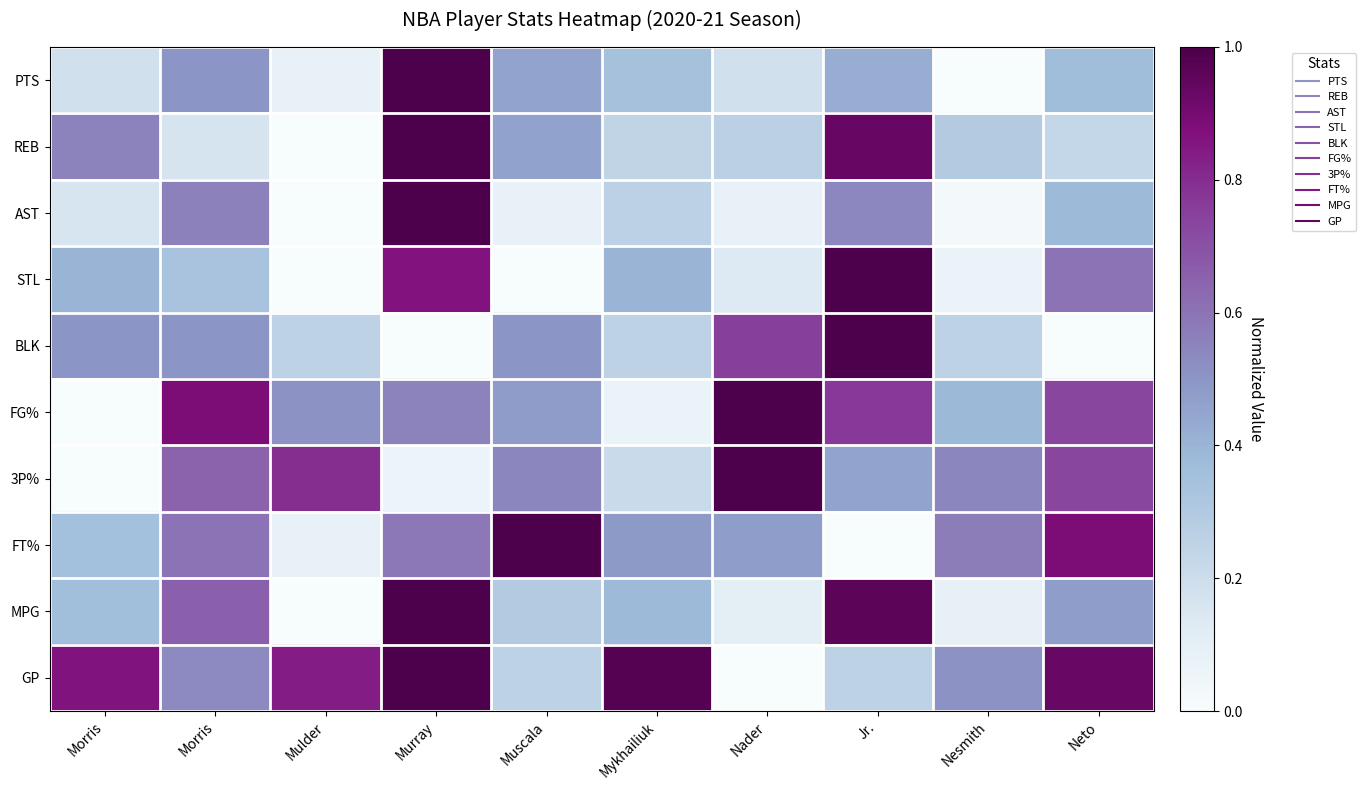

Reading left to right, extract all data points from this chart.

PTS: Morris=0.2	Morris=0.5	Mulder=0.1	Murray=1.0	Muscala=0.5	Mykhailiuk=0.3	Nader=0.2	Jr.=0.4	Nesmith=0.0	Neto=0.4
REB: Morris=0.6	Morris=0.2	Mulder=0.0	Murray=1.0	Muscala=0.5	Mykhailiuk=0.2	Nader=0.3	Jr.=0.9	Nesmith=0.3	Neto=0.2
AST: Morris=0.2	Morris=0.6	Mulder=0.0	Murray=1.0	Muscala=0.1	Mykhailiuk=0.3	Nader=0.1	Jr.=0.5	Nesmith=0.0	Neto=0.4
STL: Morris=0.4	Morris=0.3	Mulder=0.0	Murray=0.9	Muscala=0.0	Mykhailiuk=0.4	Nader=0.1	Jr.=1.0	Nesmith=0.1	Neto=0.6
BLK: Morris=0.5	Morris=0.5	Mulder=0.2	Murray=0.0	Muscala=0.5	Mykhailiuk=0.2	Nader=0.8	Jr.=1.0	Nesmith=0.2	Neto=0.0
FG%: Morris=0.0	Morris=0.9	Mulder=0.5	Murray=0.6	Muscala=0.5	Mykhailiuk=0.1	Nader=1.0	Jr.=0.8	Nesmith=0.4	Neto=0.7
3P%: Morris=0.0	Morris=0.6	Mulder=0.8	Murray=0.1	Muscala=0.5	Mykhailiuk=0.2	Nader=1.0	Jr.=0.5	Nesmith=0.5	Neto=0.7
FT%: Morris=0.4	Morris=0.6	Mulder=0.1	Murray=0.6	Muscala=1.0	Mykhailiuk=0.5	Nader=0.5	Jr.=0.0	Nesmith=0.6	Neto=0.9
MPG: Morris=0.4	Morris=0.7	Mulder=0.0	Murray=1.0	Muscala=0.3	Mykhailiuk=0.4	Nader=0.1	Jr.=1.0	Nesmith=0.1	Neto=0.5
GP: Morris=0.9	Morris=0.5	Mulder=0.8	Murray=1.0	Muscala=0.3	Mykhailiuk=1.0	Nader=0.0	Jr.=0.3	Nesmith=0.5	Neto=0.9